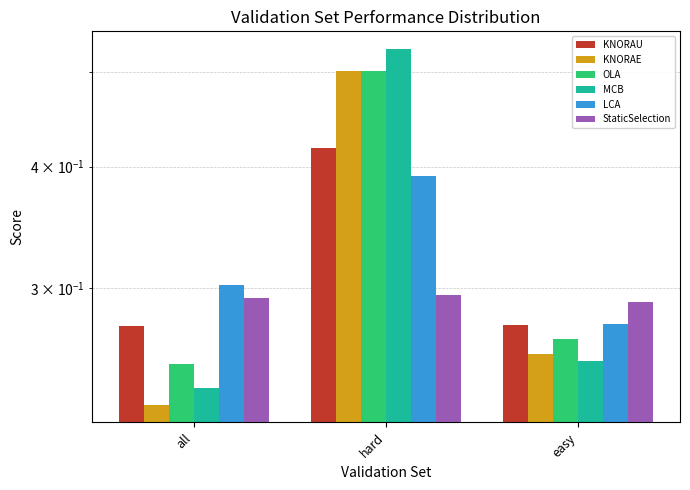

At which label is OLA closest to 0?

all